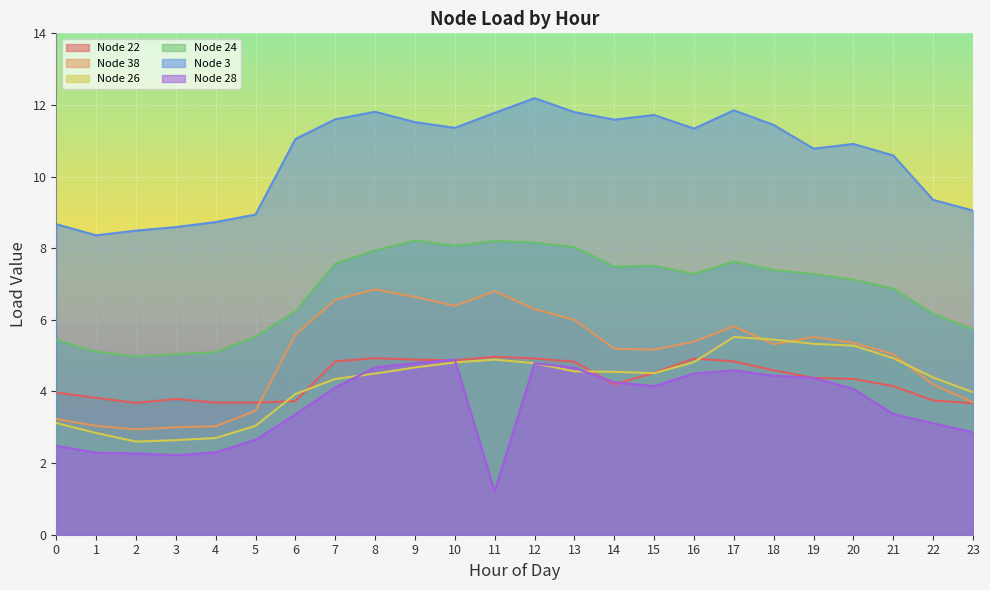

What is the spread (max minus min) of values at 21?

7.2